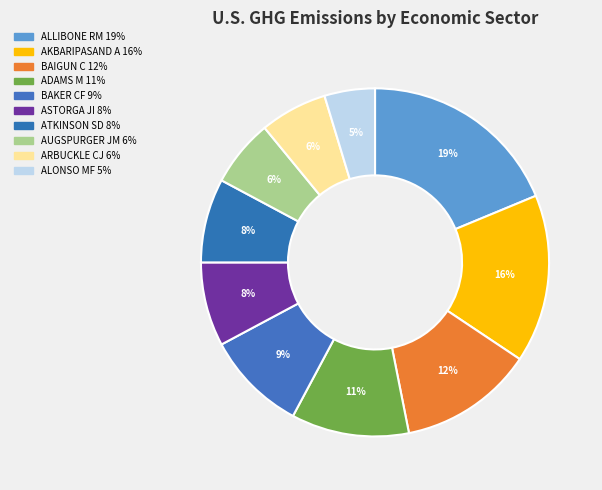

Between ADAMS M and AKBARIPASAND A, which is larger?

AKBARIPASAND A